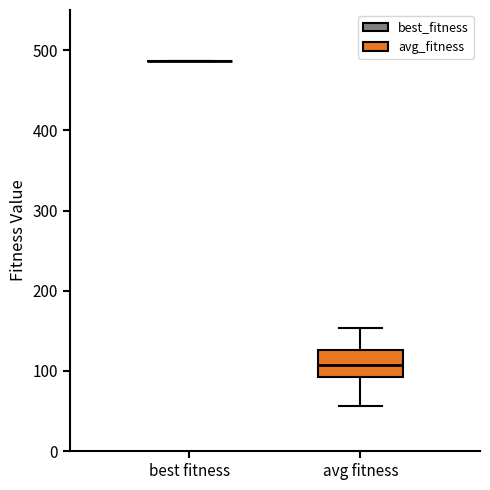

Which box is the tallest, from its lower edge to its upper edge?

avg fitness